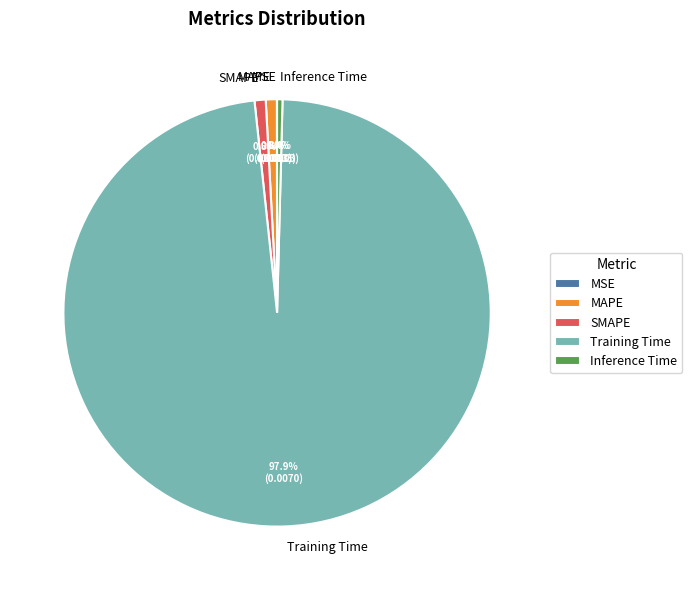

Which slice represents more than half of the pie?

Training Time